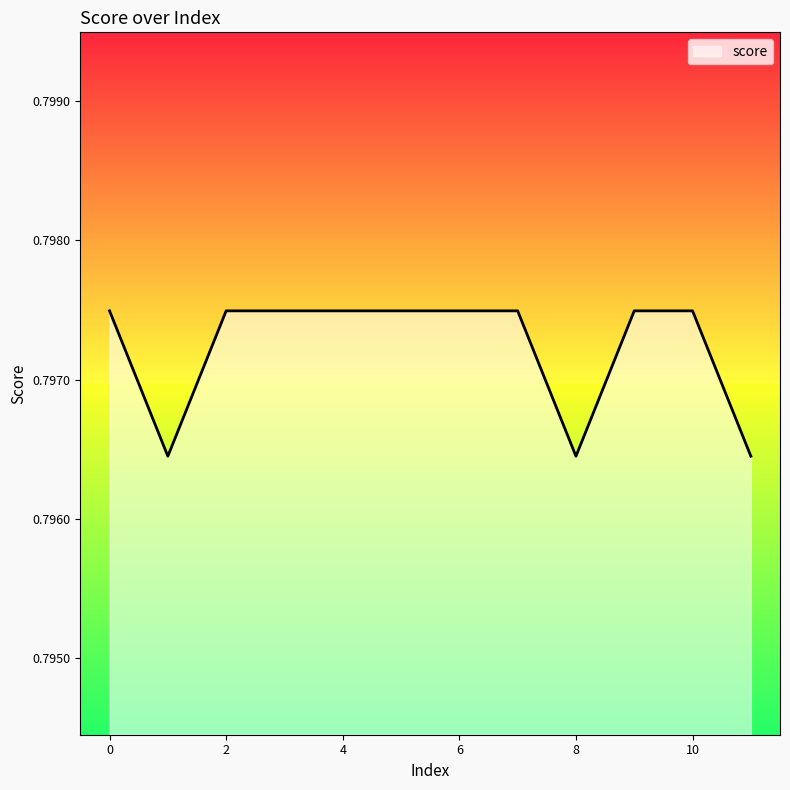

Rank the categories by value from lowest to highest.

1, 8, 11, 0, 2, 3, 4, 5, 6, 7, 9, 10